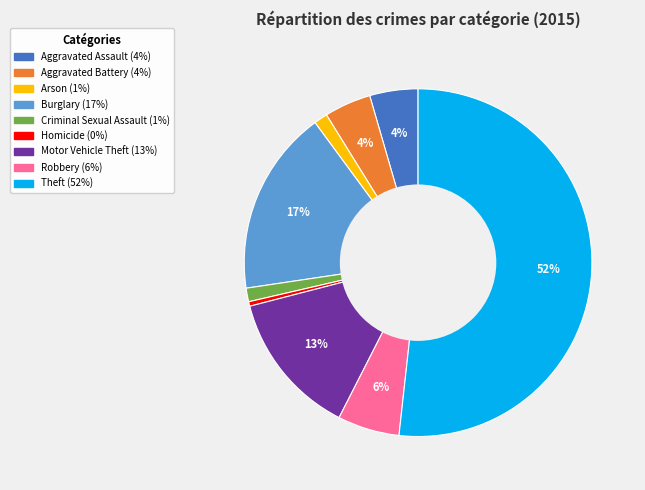

To the nearest percent, what is the average slice percentage?

11%